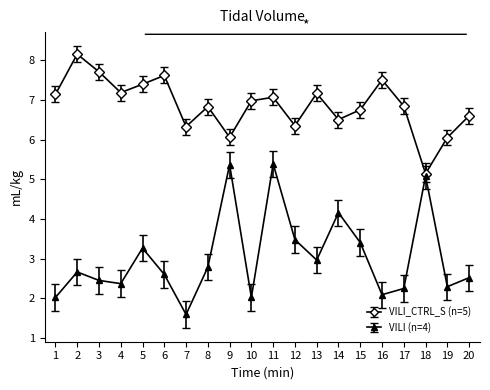

What is the value of the VILI_CTRL_S (n=5) point at the 7th from the left?

6.3